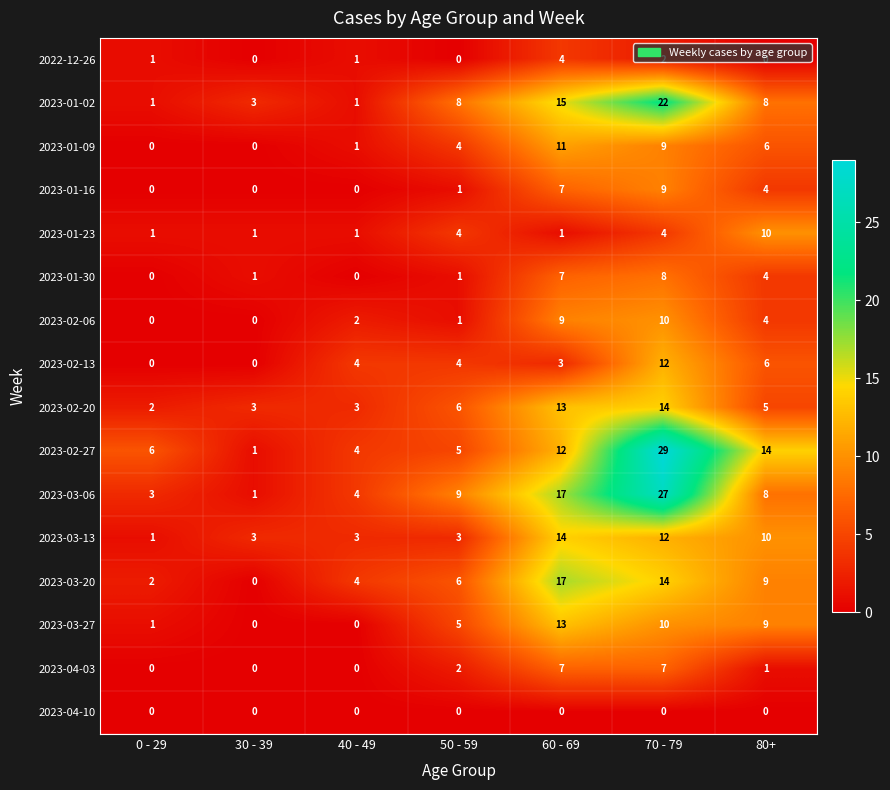

Rank the categories by 2023-03-06 value from lowest to highest.

30 - 39, 0 - 29, 40 - 49, 80+, 50 - 59, 60 - 69, 70 - 79